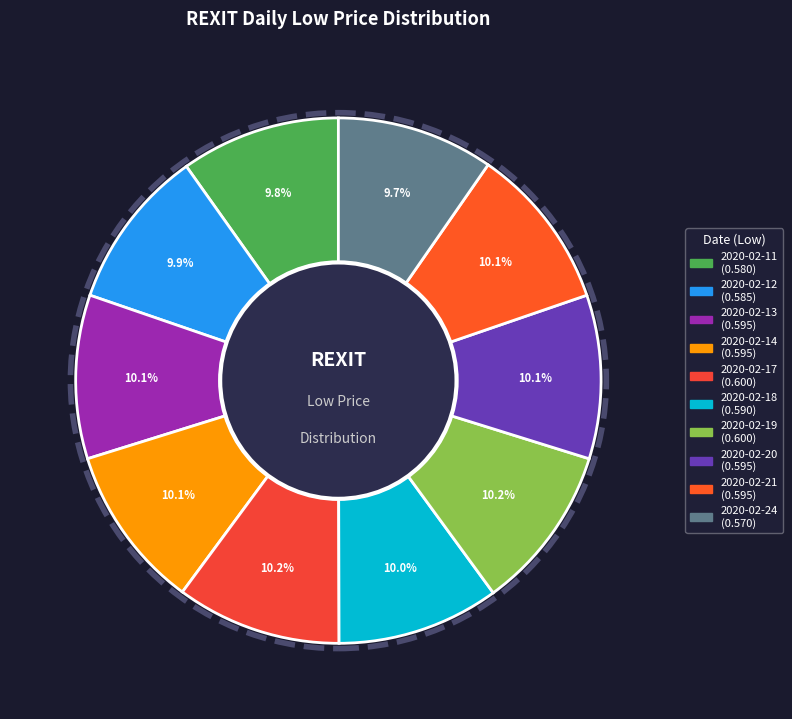

Is there a majority slice in this chart?

No